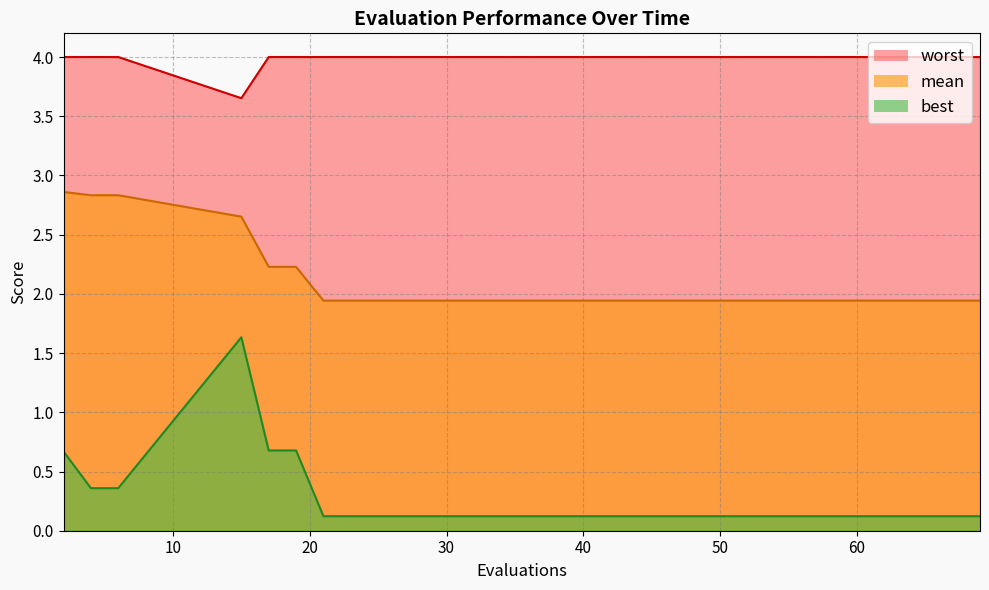

What is the difference between the highest and lowest values at 20?

3.6